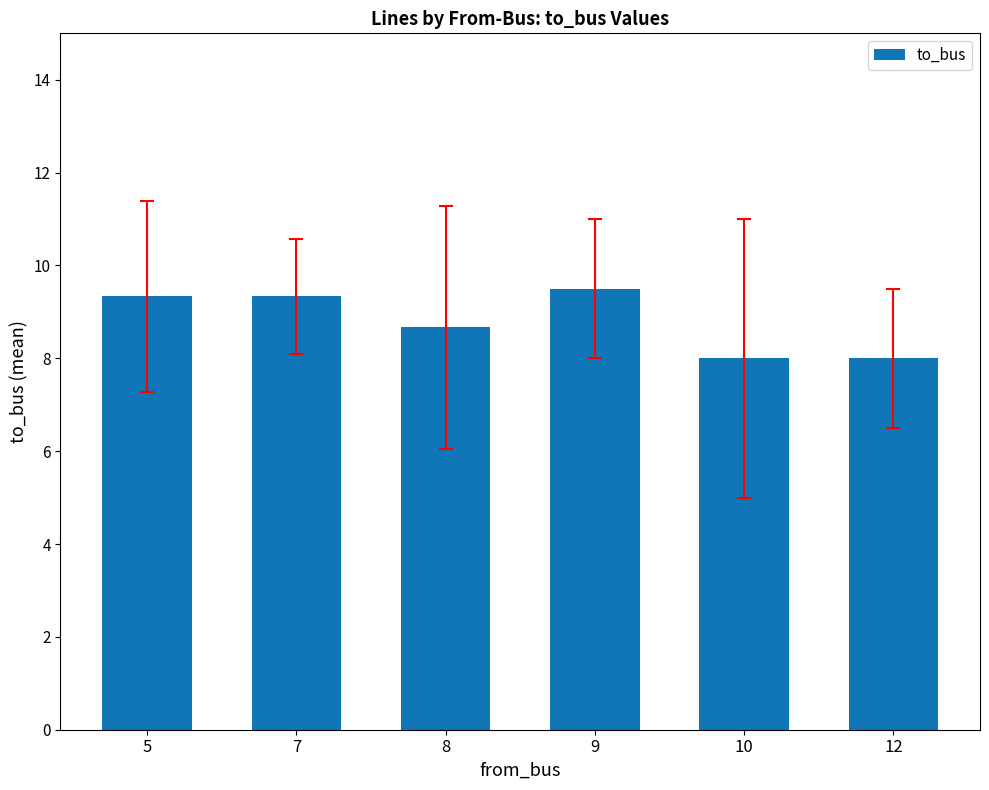

What value does the data have at 7?

9.3